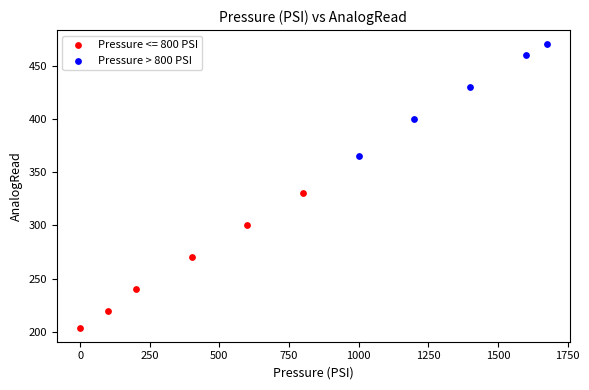

Which series reaches the minimum Y coordinate?

Pressure <= 800 PSI